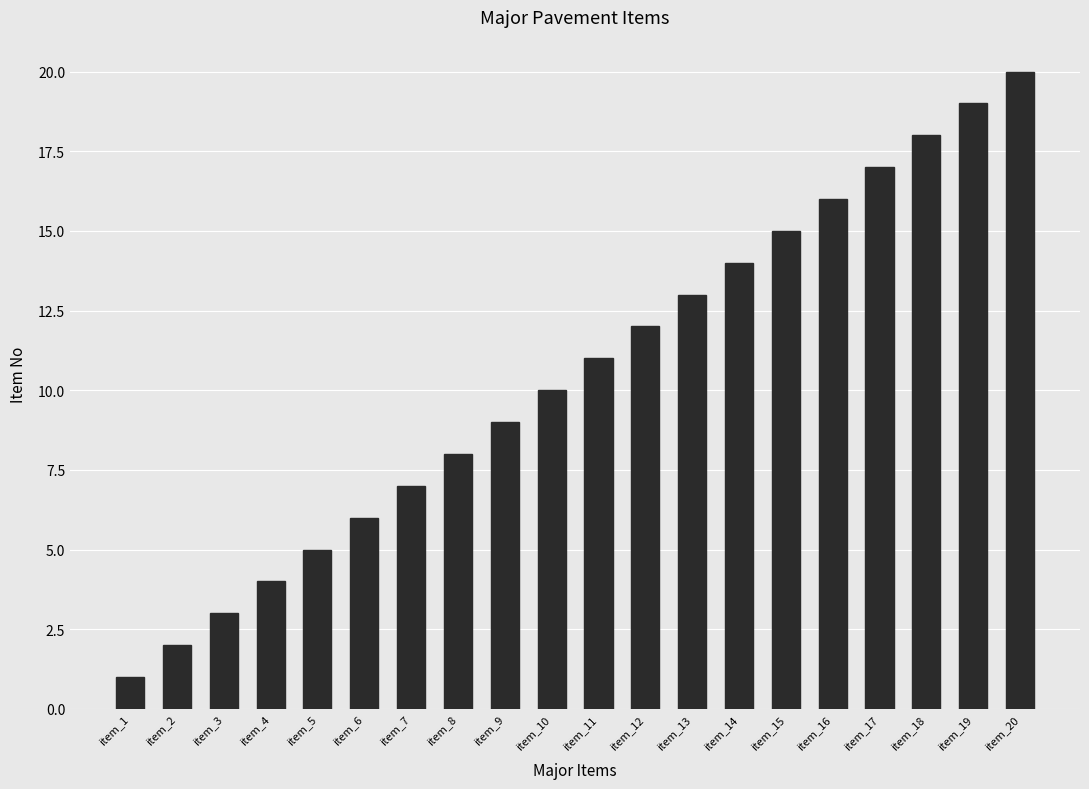

How many bars are there in total?

20